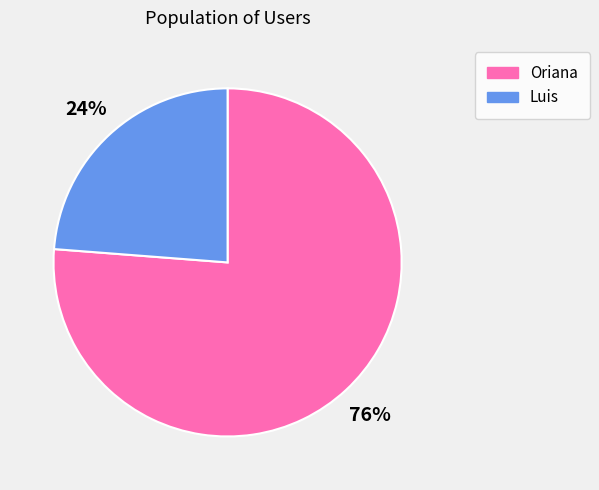

Combined, do Luis and Oriana account for over 50%?

Yes